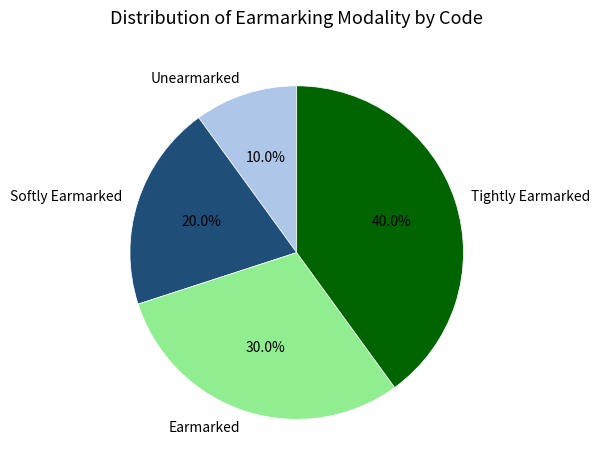

To the nearest percent, what is the combined percentage of Earmarked and Tightly Earmarked?

70%